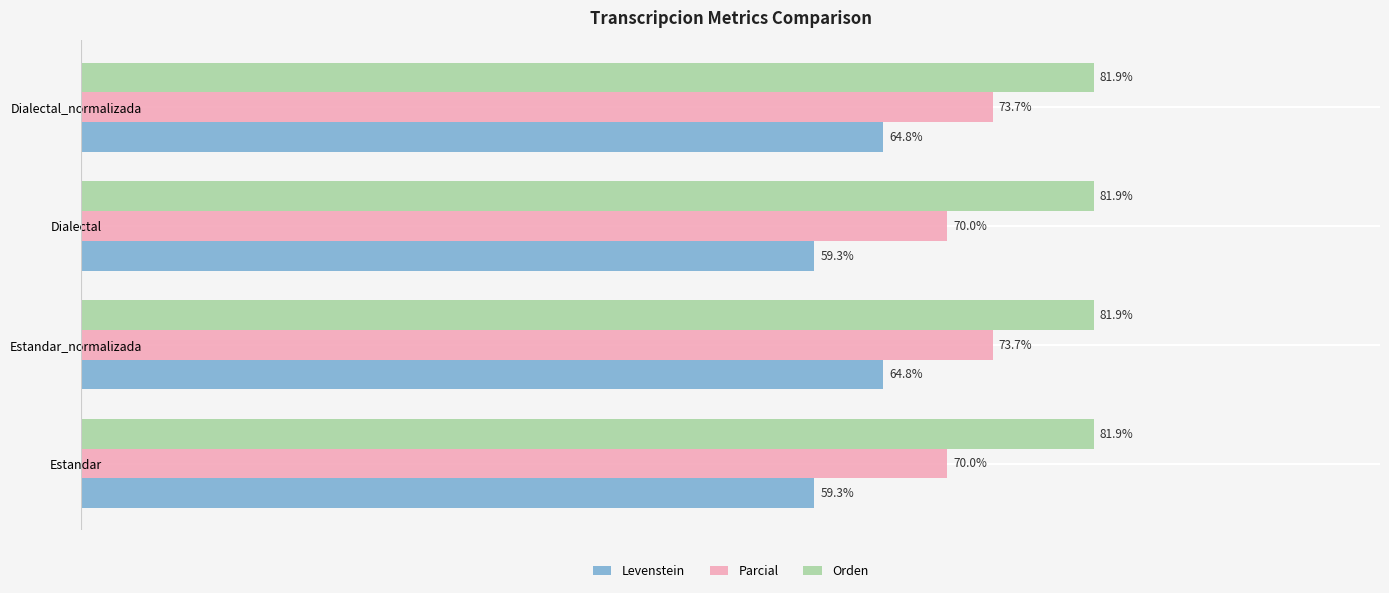

List the series in order of their overall mean, highest first.

Orden, Parcial, Levenstein